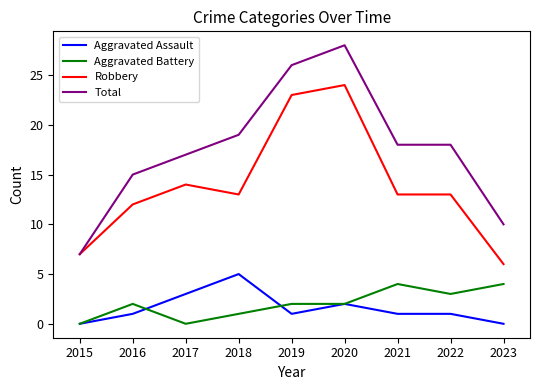

At which label does Total reach its peak?

2020